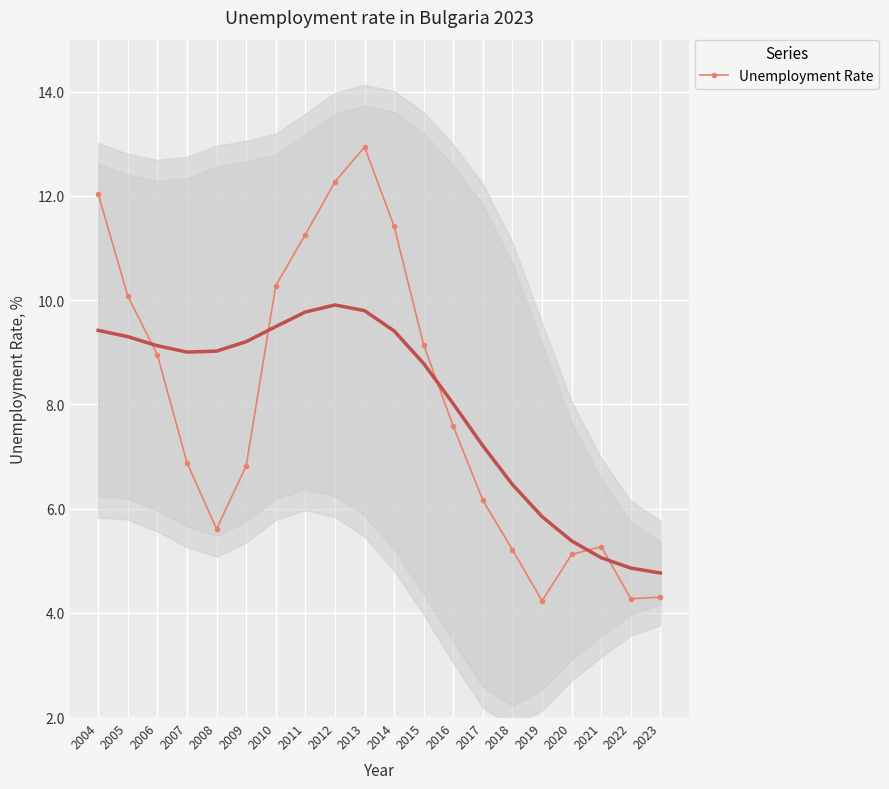

Rank the categories by value from highest to lowest.

2013, 2012, 2004, 2014, 2011, 2010, 2005, 2015, 2006, 2016, 2007, 2009, 2017, 2008, 2021, 2018, 2020, 2023, 2022, 2019